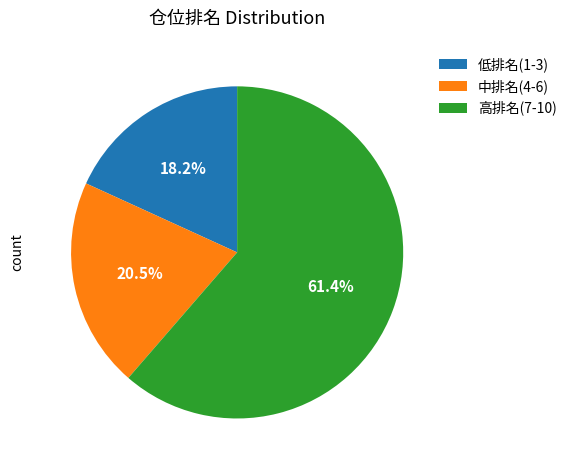

What is the majority slice?

高排名(7-10)